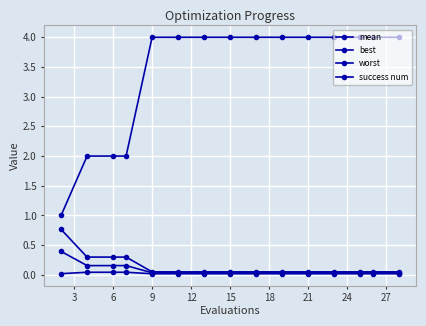

How many distinct data groups are displayed?

4